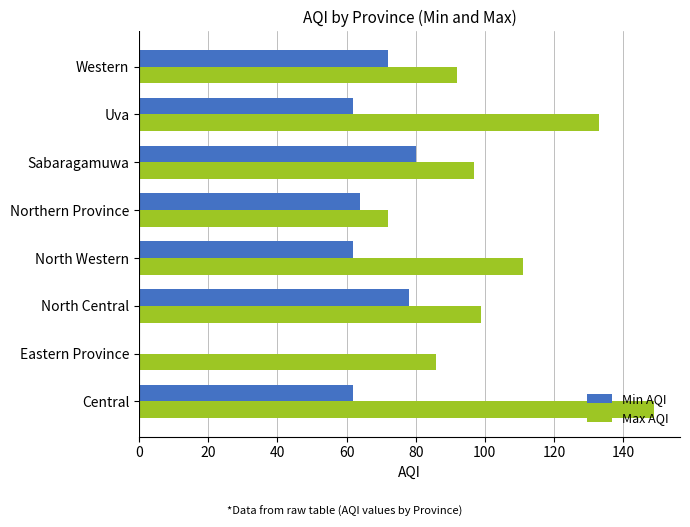

The value of Max AQI at Central is 149. True or false?

True